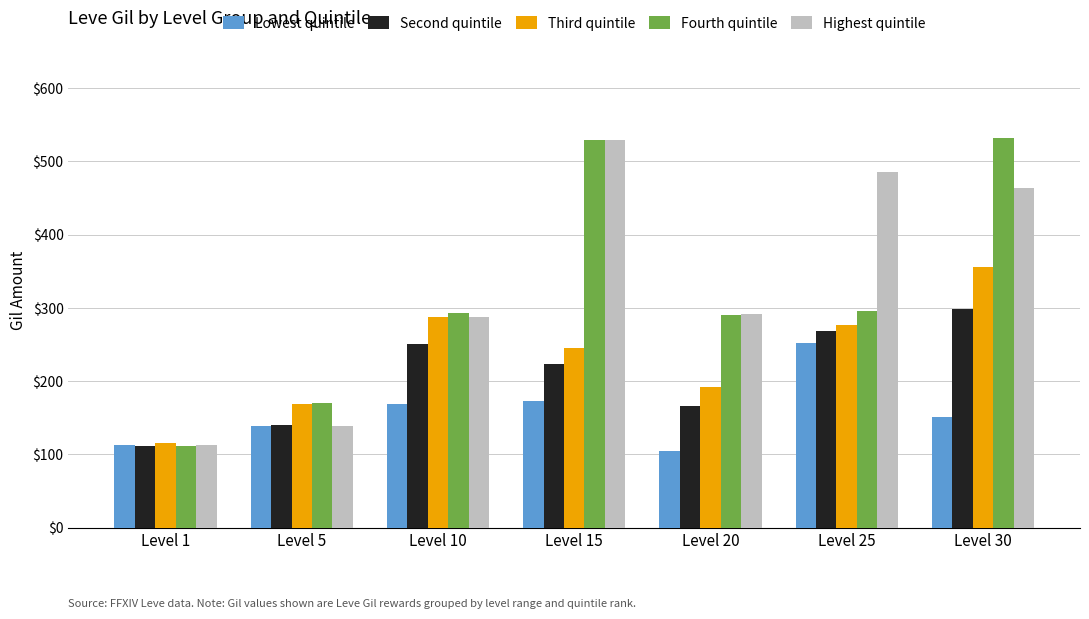

True or false: Highest quintile has a value of 485 at Level 25.

True